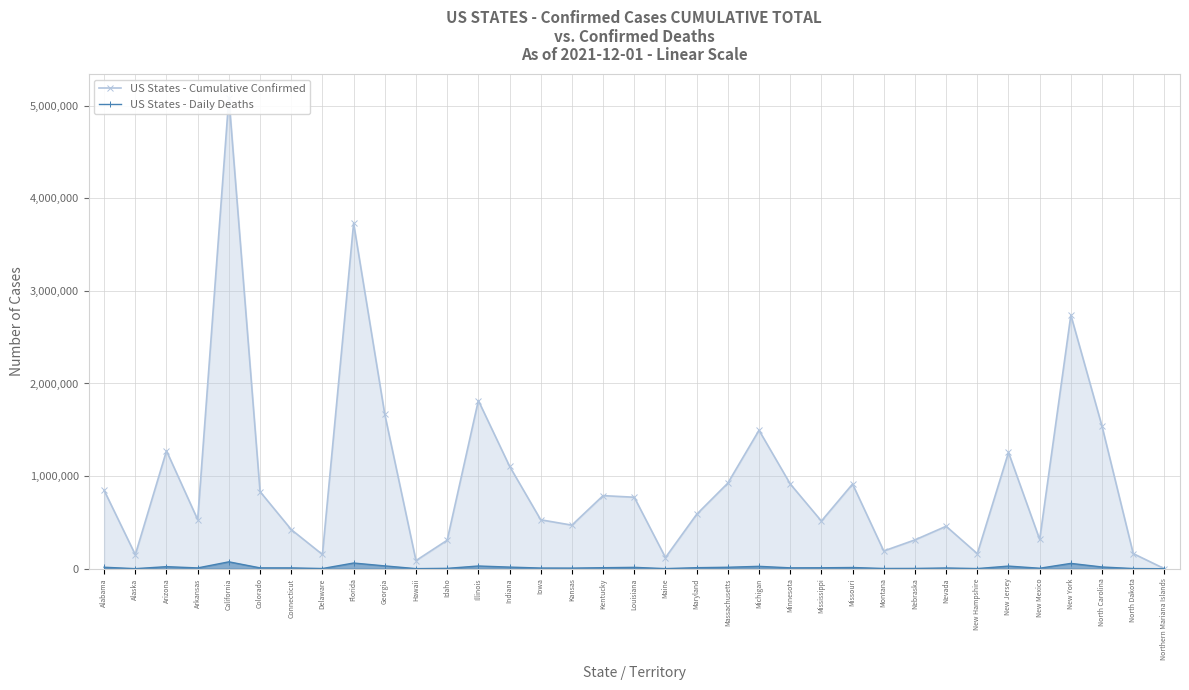

At which category does US States - Cumulative Confirmed reach its first local valley?

Alaska